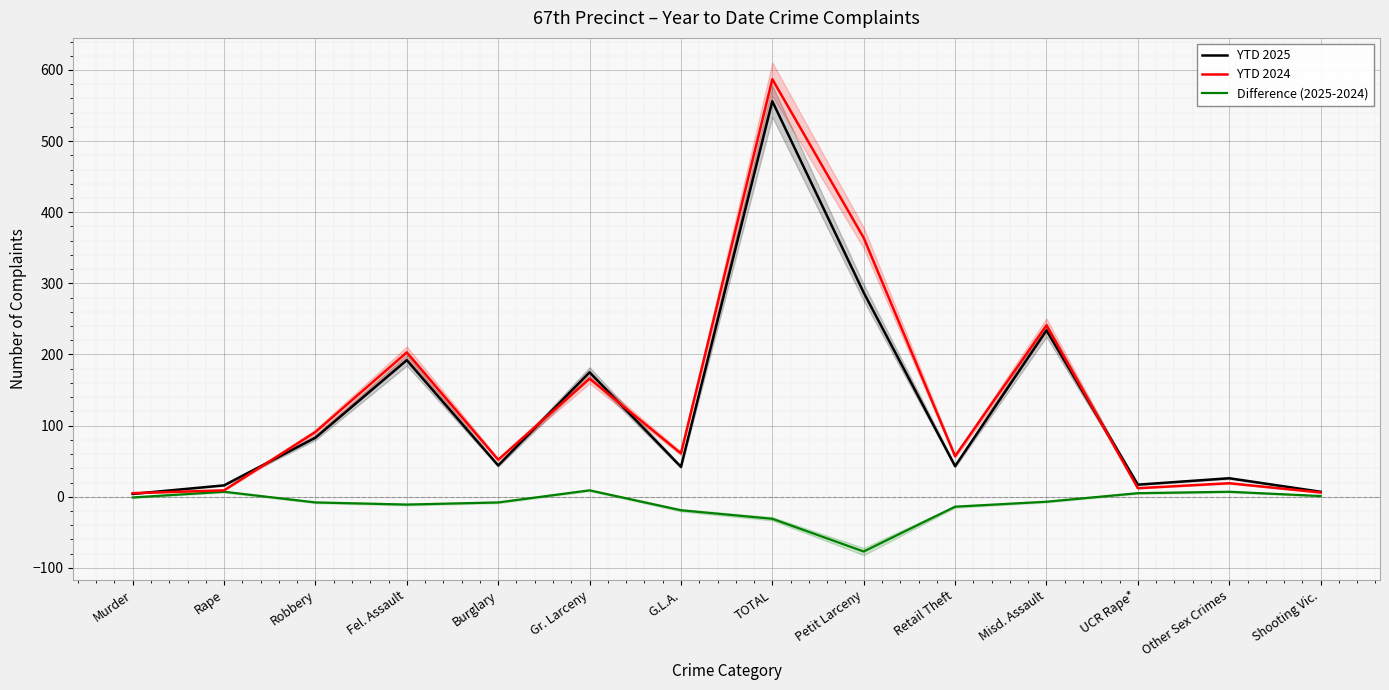

Rank the series by their maximum value, from lowest to highest.

Difference (2025-2024), YTD 2025, YTD 2024